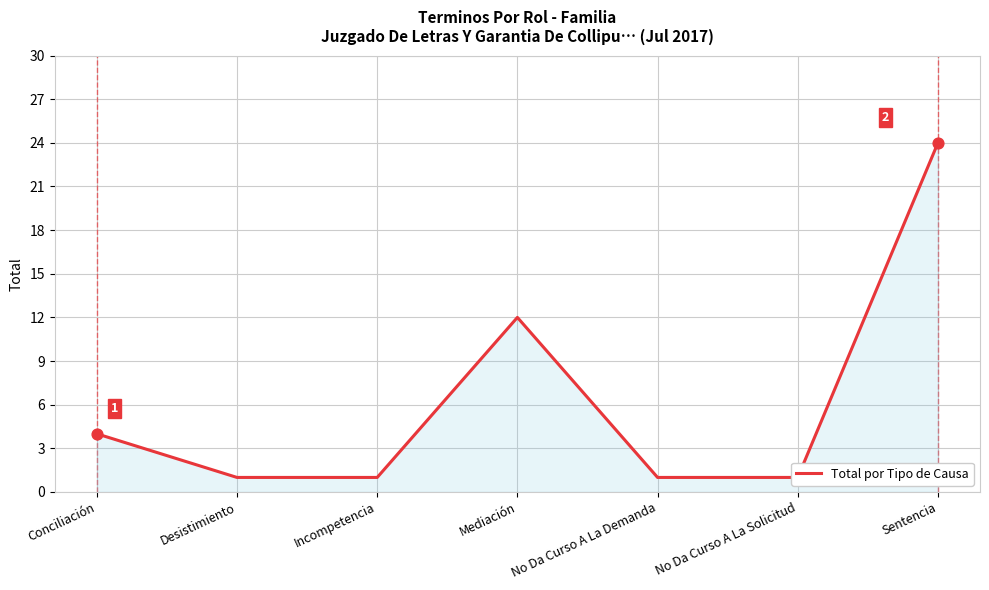

What is the ratio of the value at Conciliación to the value at Mediación?

0.3